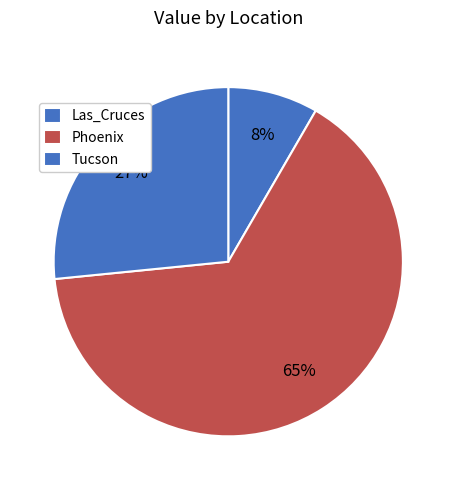

What is the largest slice in the pie chart?

Phoenix